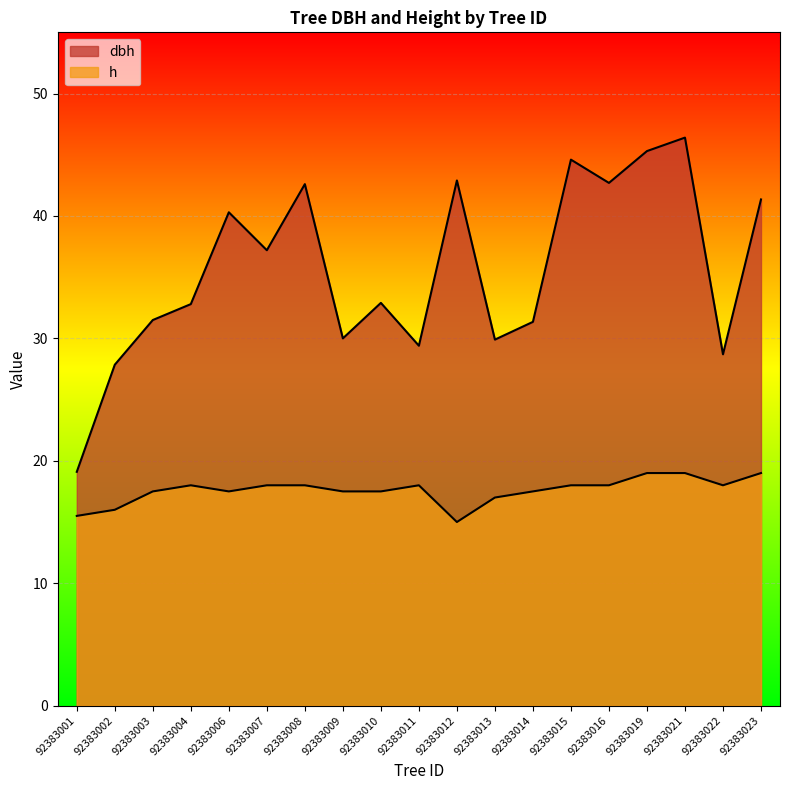

Which has a higher value, 92383014 or 92383010?

92383010